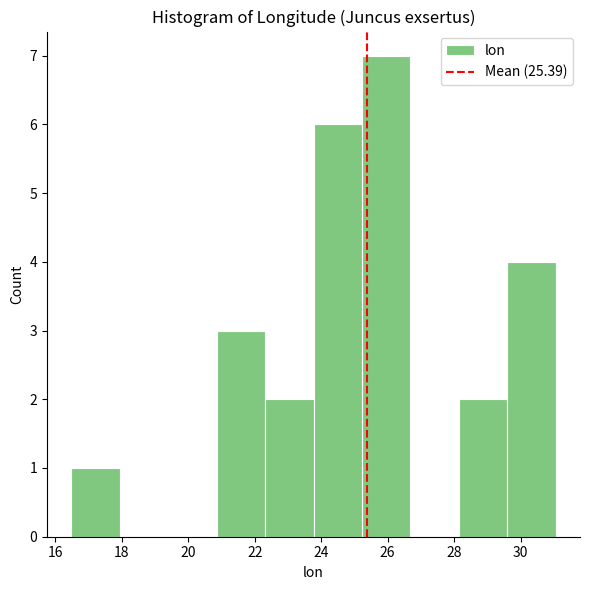

Which range on the x-axis has the tallest bar?

25.2 to 26.6